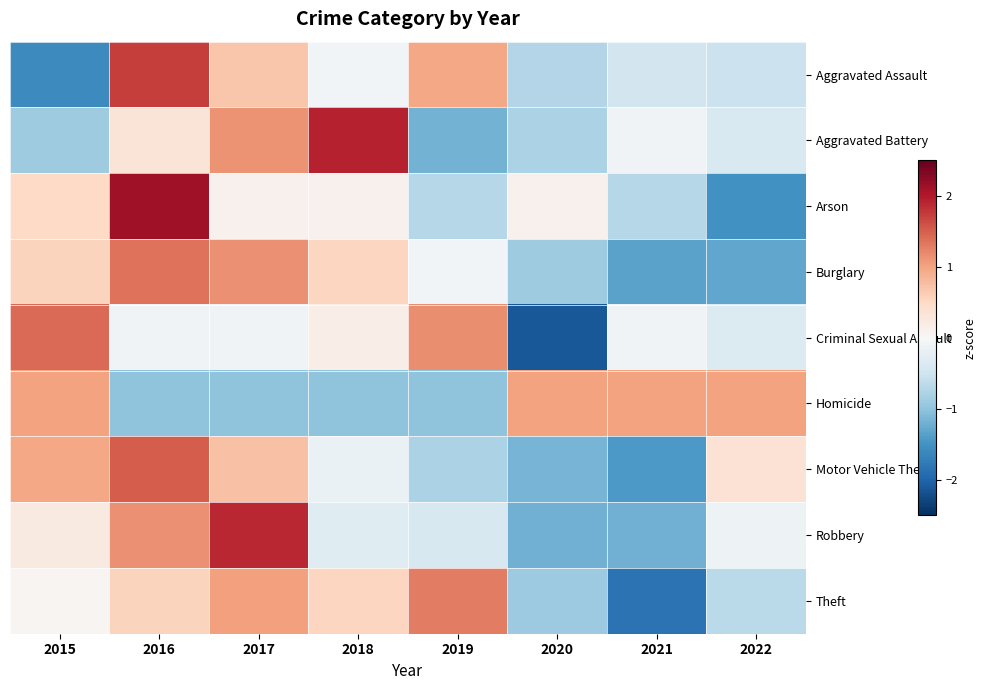

Which series has the largest range (max minus min)?

Arson